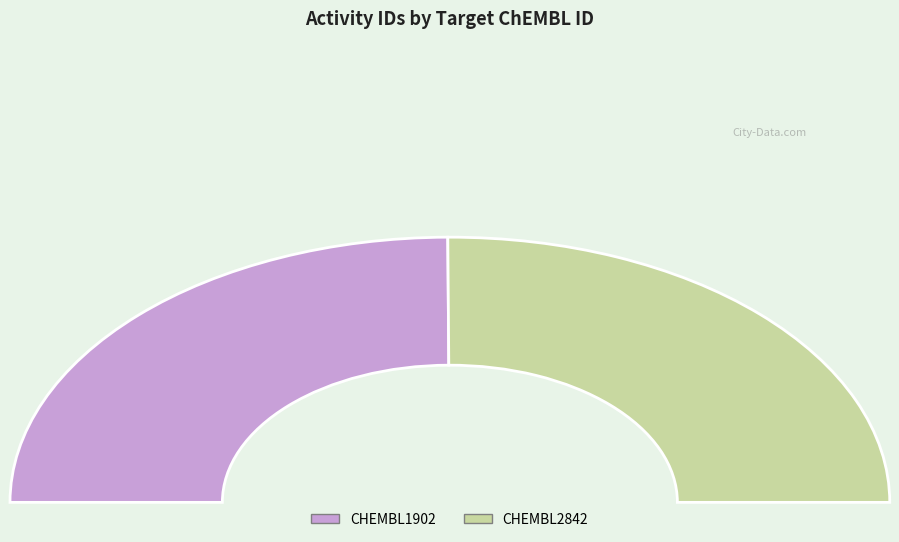

How much of the chart is everything except CHEMBL2842?

49.8%